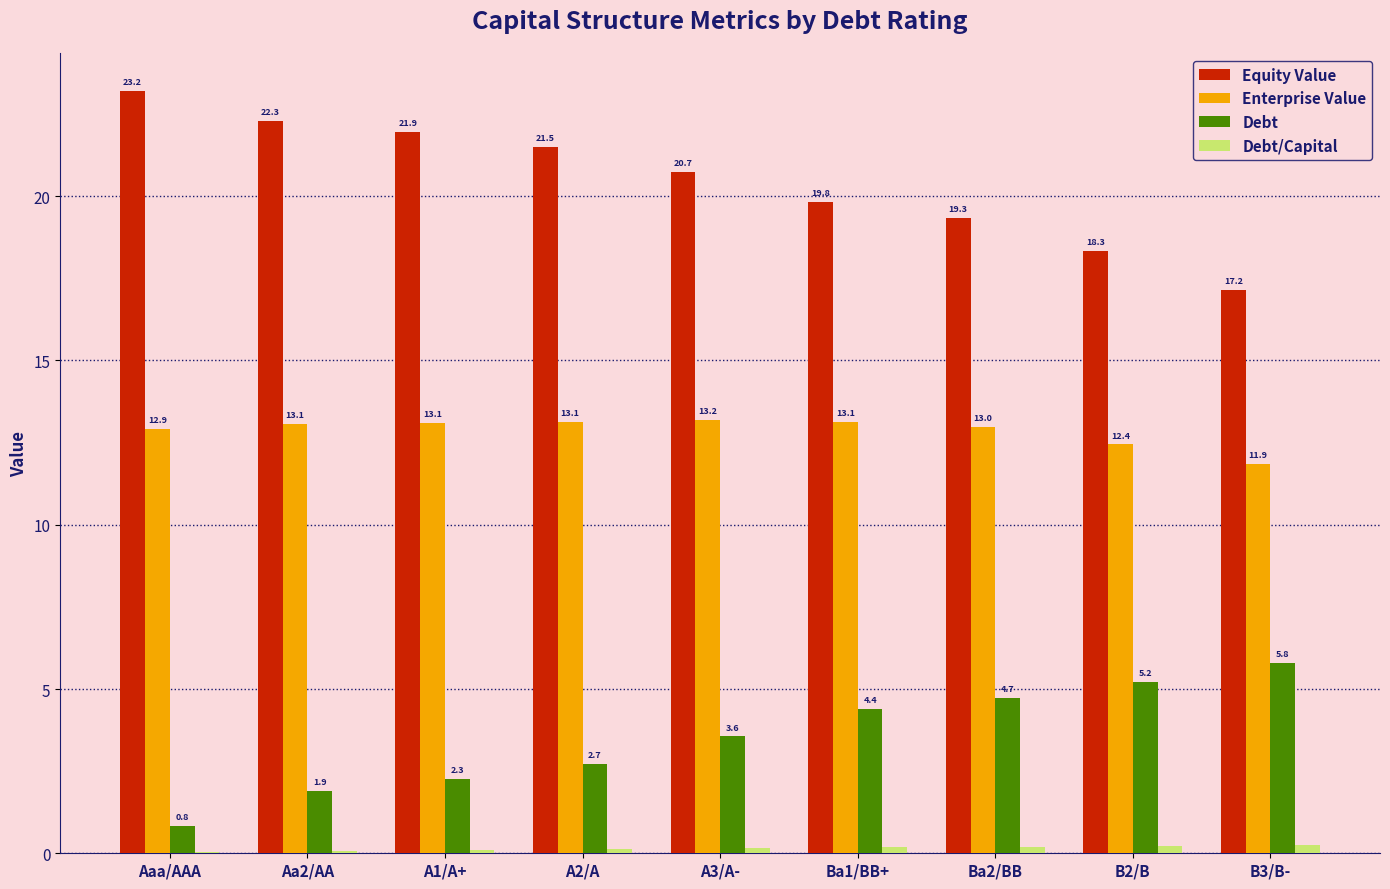

At which category is the sum across all series the highest?

A3/A-